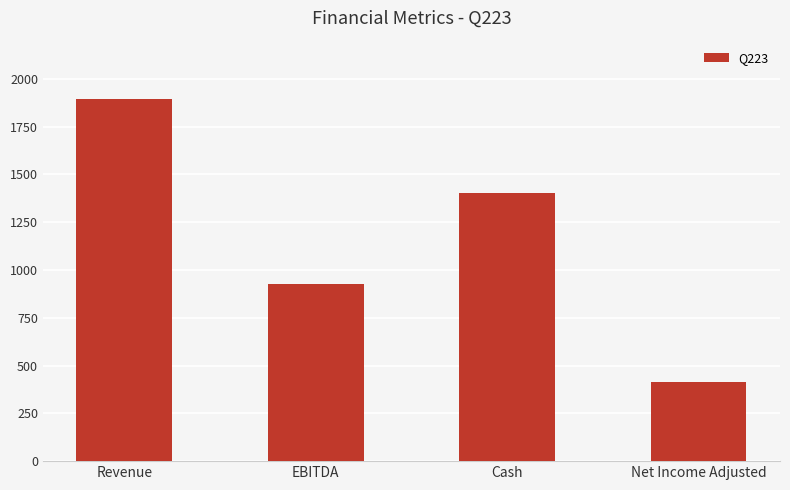

Reading right to left, what are all the values shown in this chart?

Net Income Adjusted=414.8	Cash=1401.0	EBITDA=929.0	Revenue=1897.0